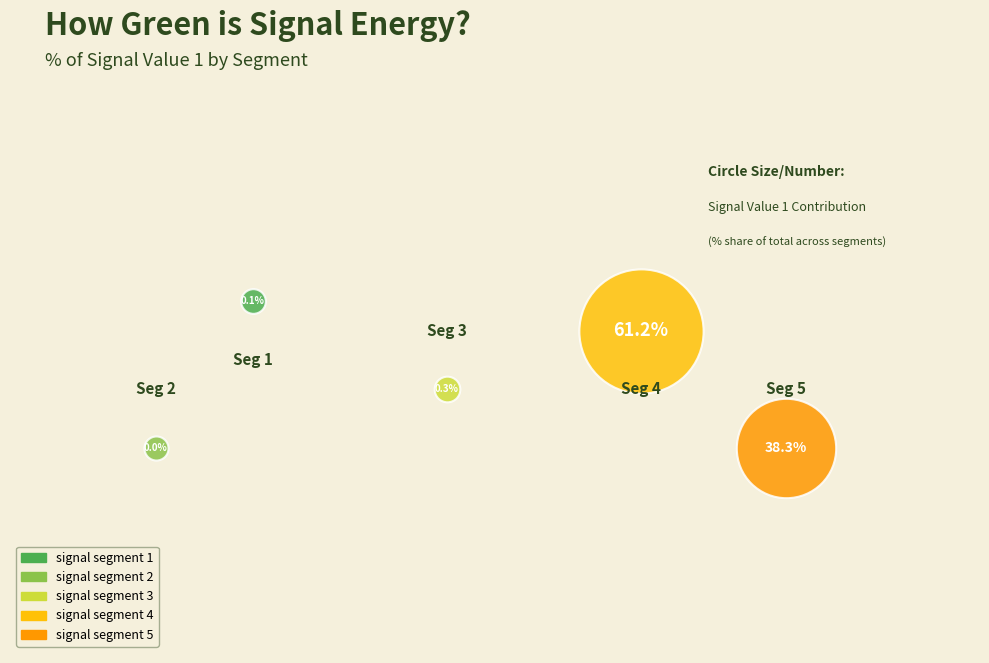

What are all the series names shown in the legend?

signal segment 1, signal segment 2, signal segment 3, signal segment 4, signal segment 5